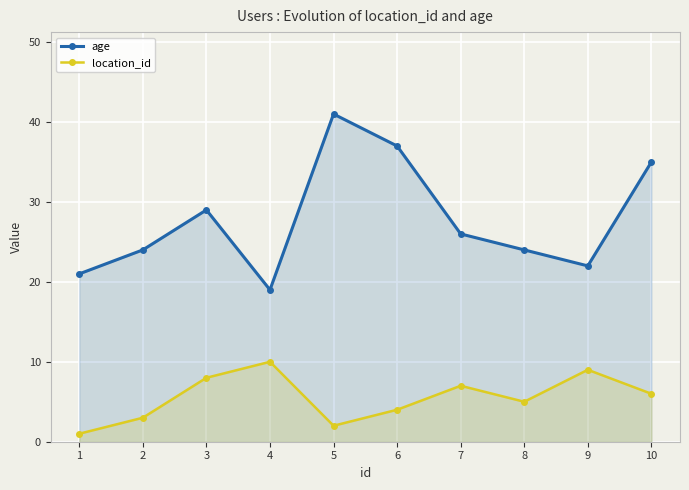

At 2, list the series in order from smallest to largest.

location_id, age